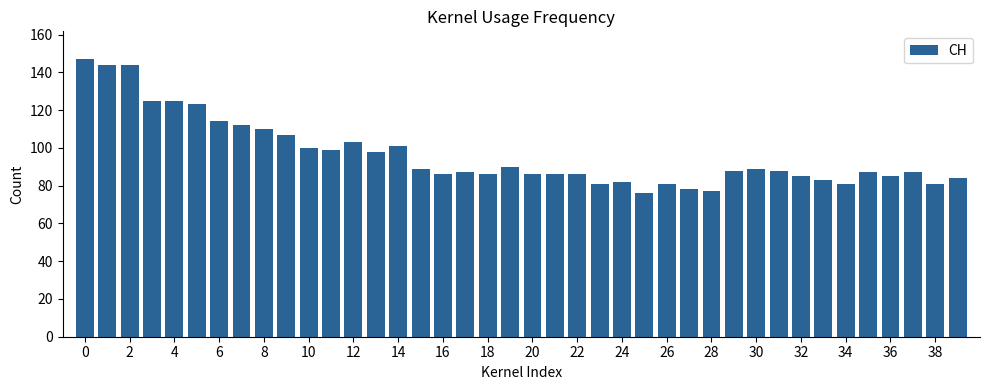

What is the difference between the maximum and minimum values?

71